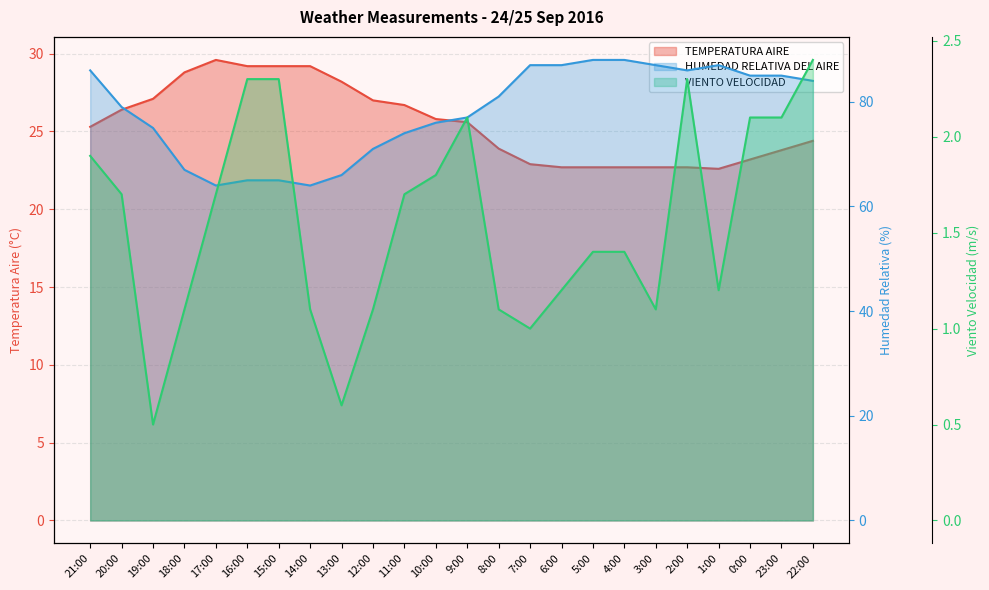

What is the average value of the HUMEDAD RELATIVA DEL AIRE series?

78.1